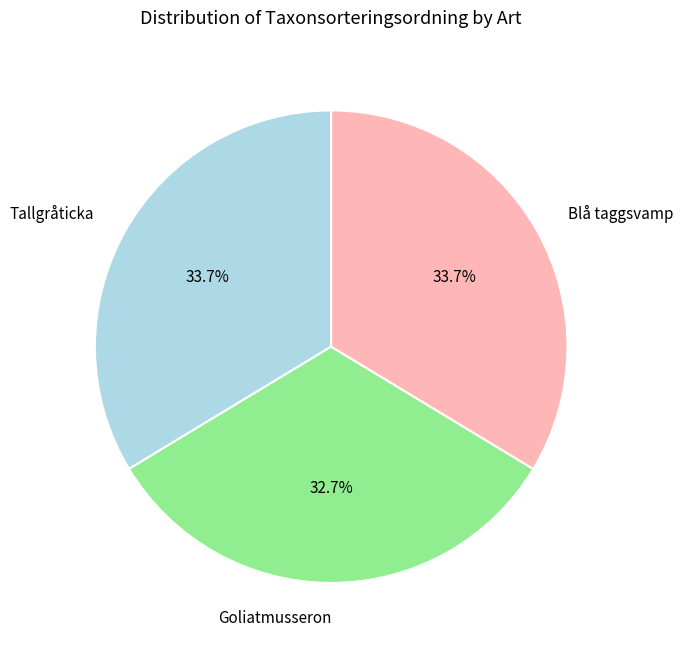

Does any single category account for the majority?

No